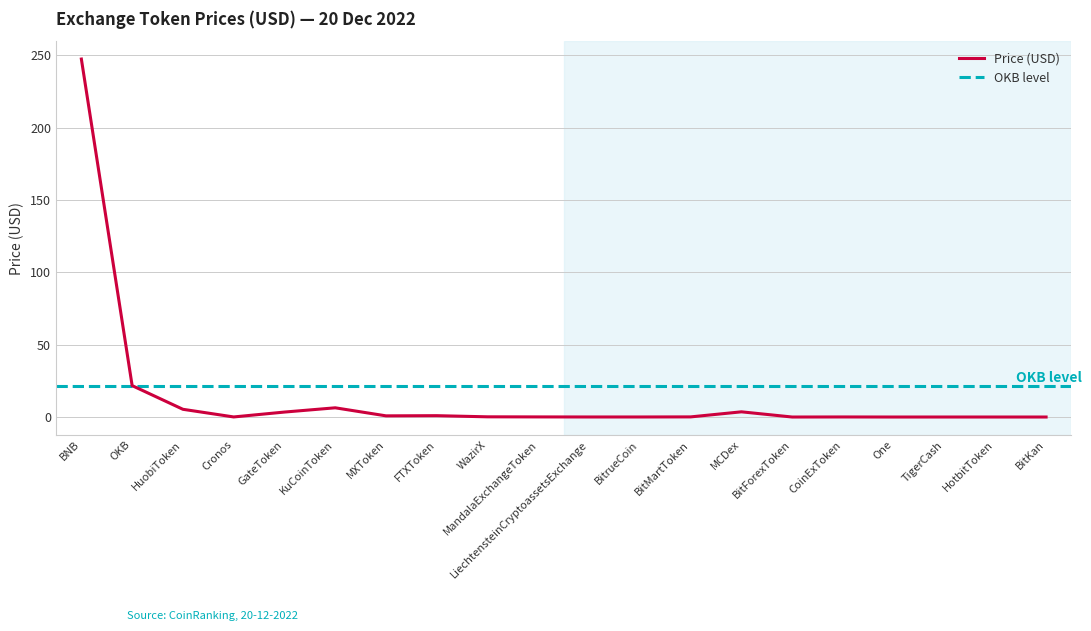

Where is the data nearest to the value 123?

OKB